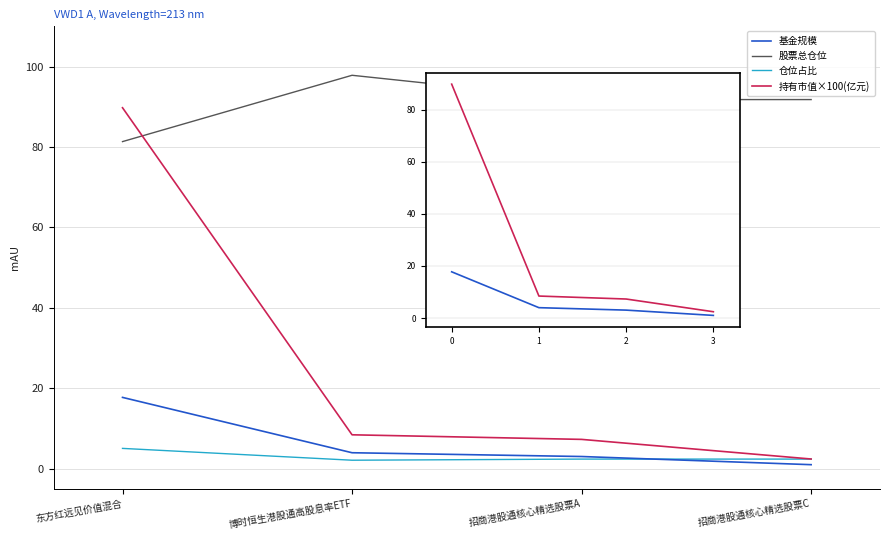

How many lines are shown in the chart?

4